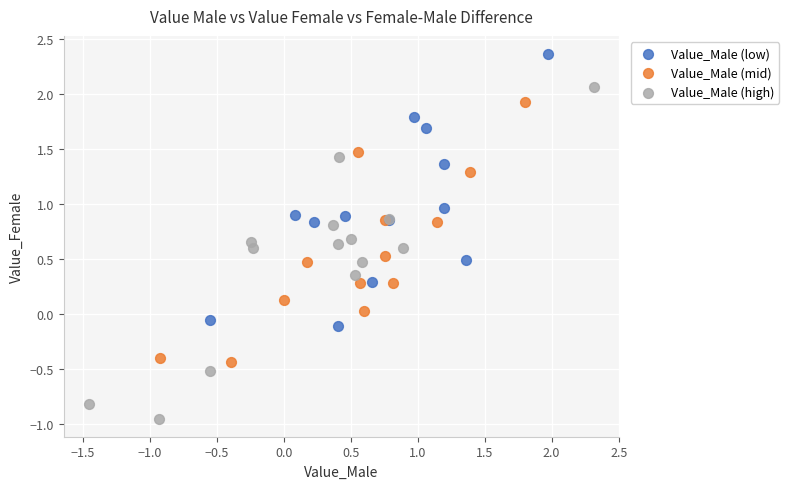

Which series contains the lowest Y value?

Value_Male (high)